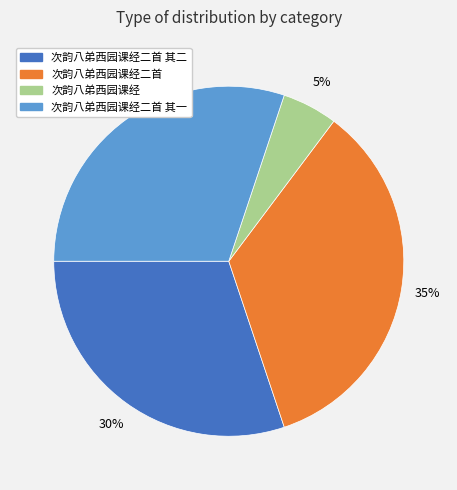

To the nearest percent, what is the difference between the largest and smallest slice percentages?

30%